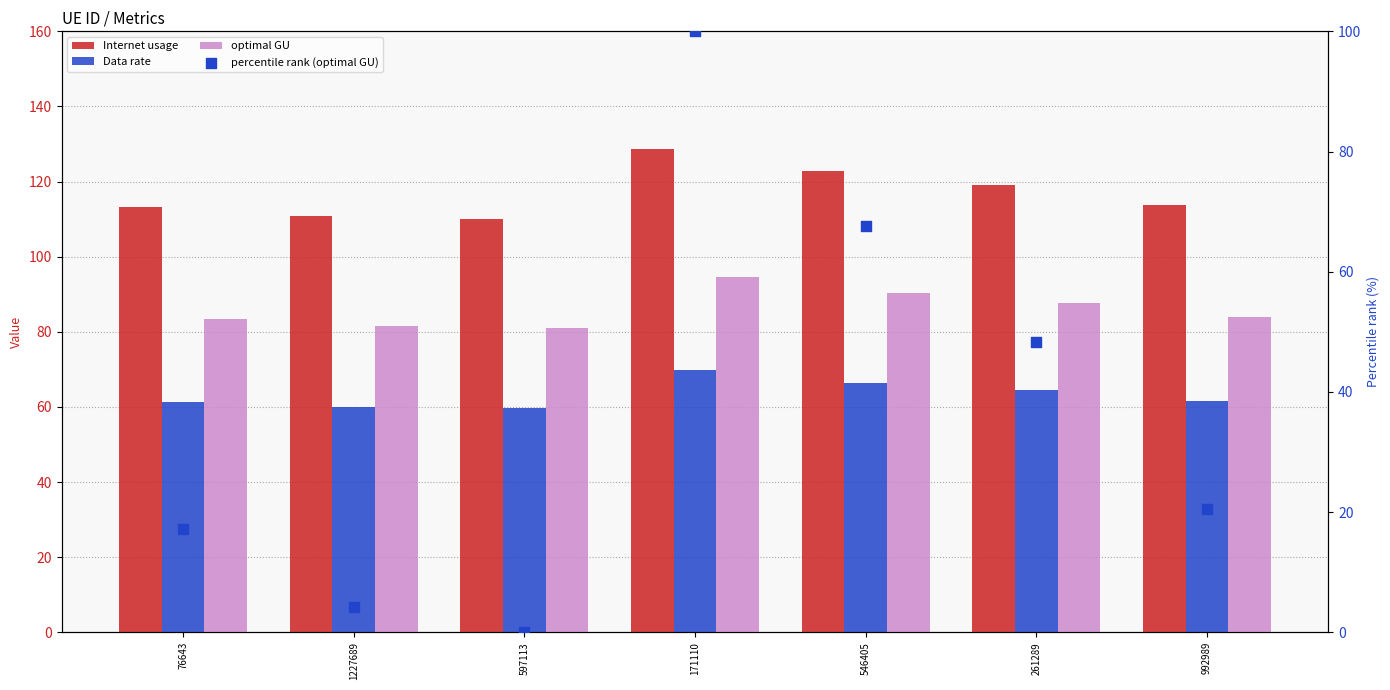

At how many categories does at least one series exceed 11?

7